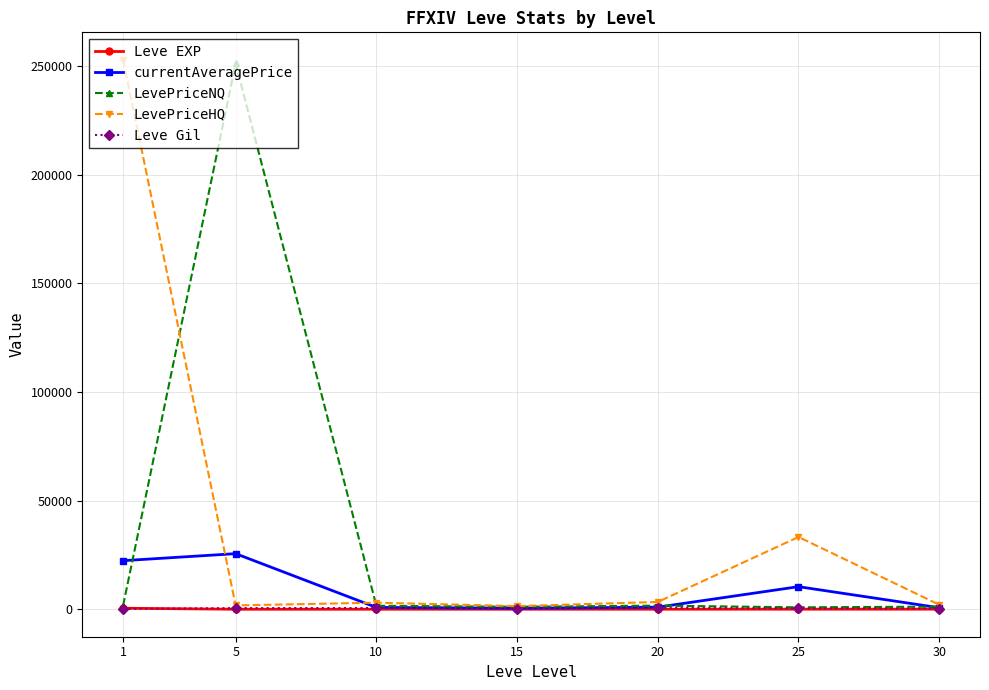

At which category does currentAveragePrice reach its first local peak?

5